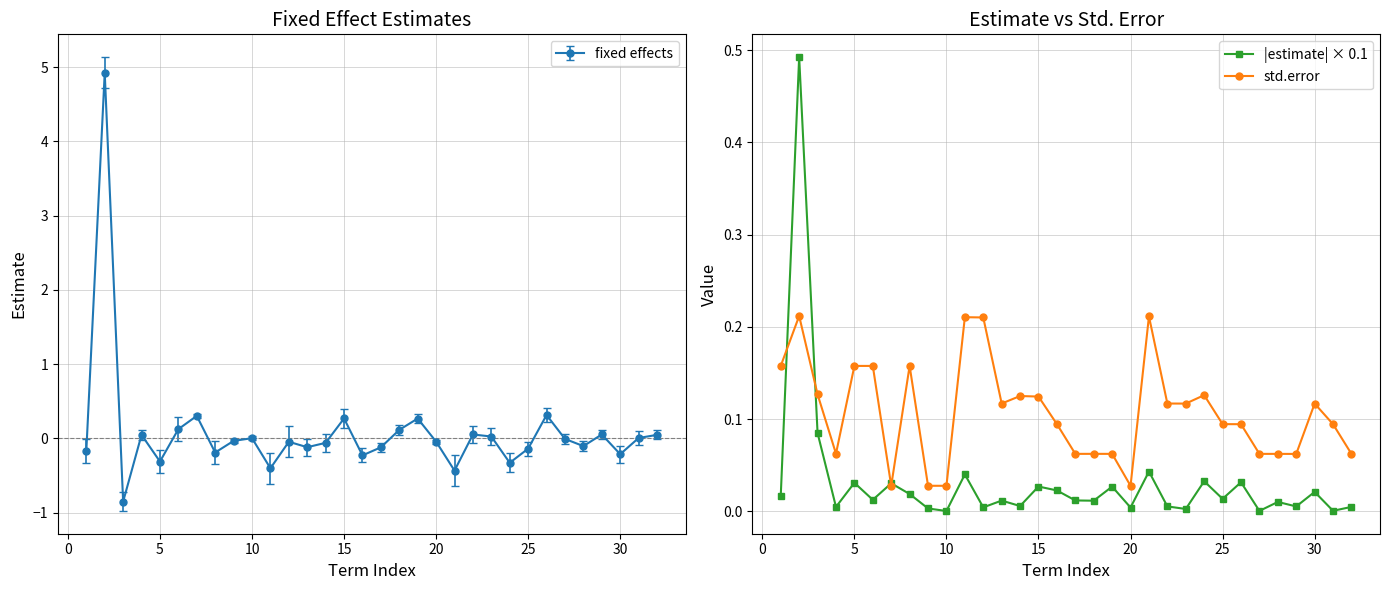

True or false: std.error has more than 2 interior local peaks.

True